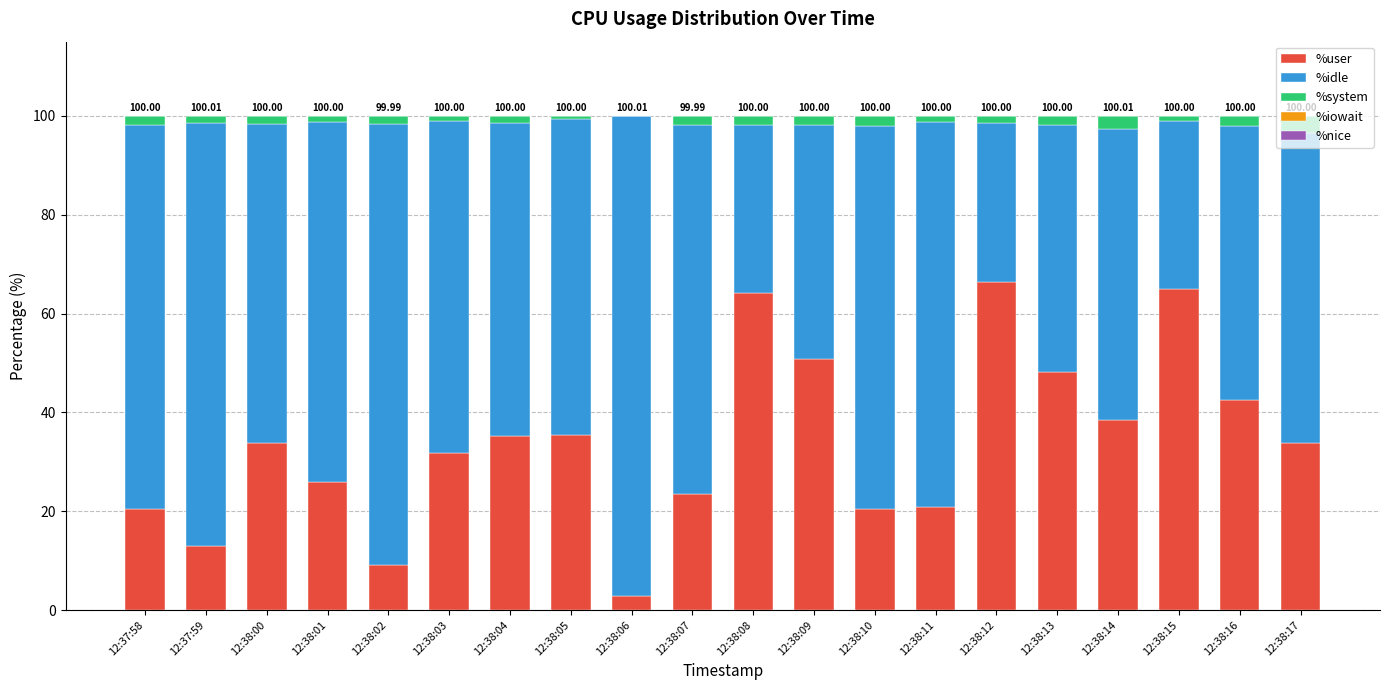

What is the sum of the %idle values at 12:38:05 and 12:38:12?

96.1